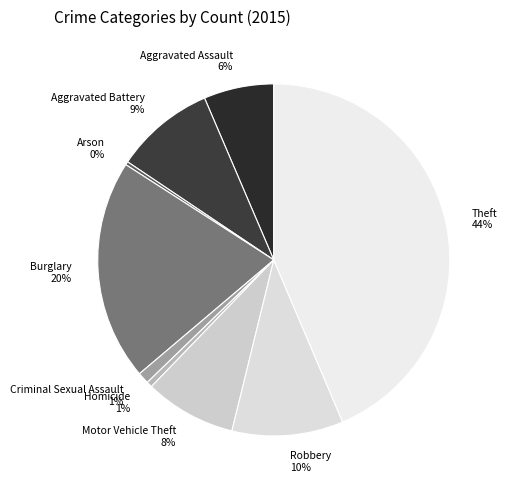

Count the number of slices in the pie.

9